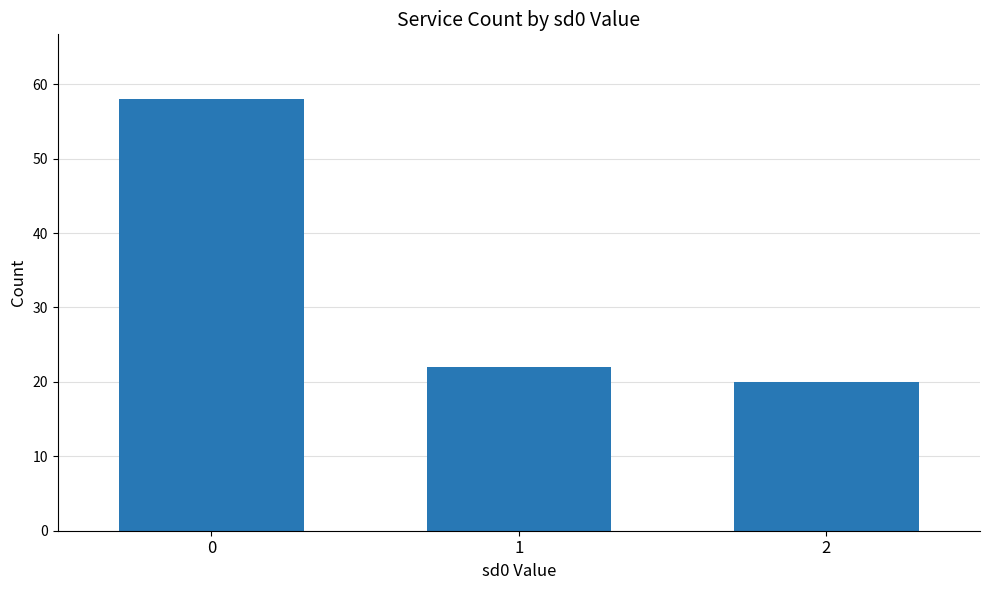

At which label is the value closest to 39?

1